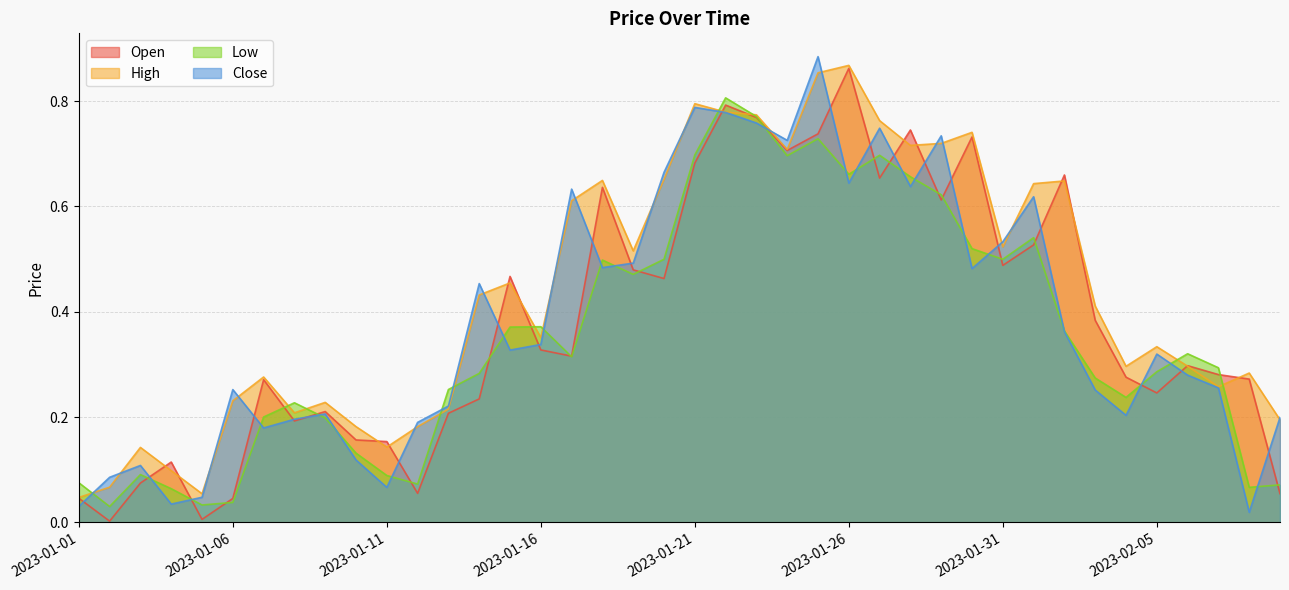

How many lines are shown in the chart?

4